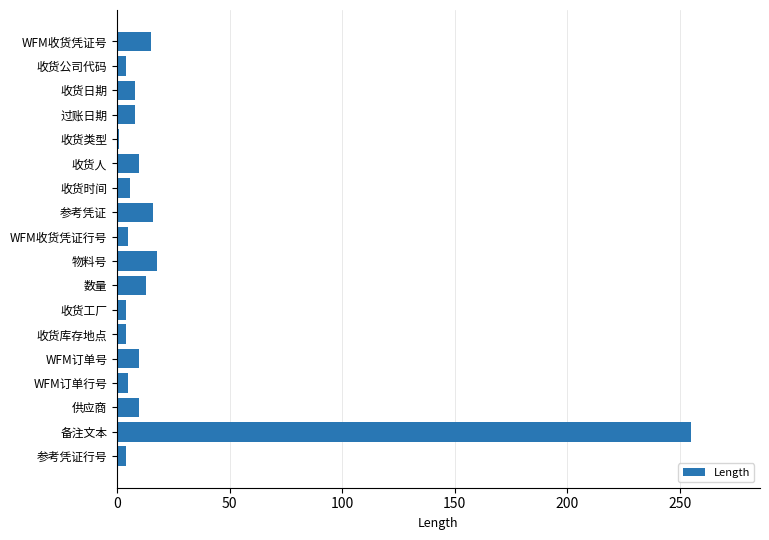

Count the number of data series in this chart.

1